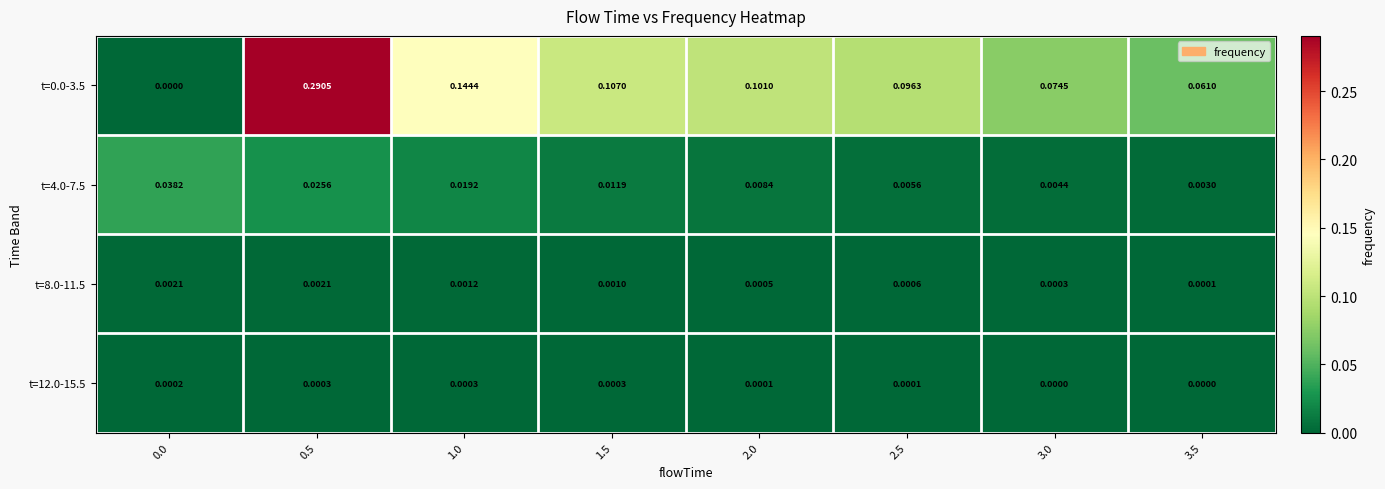

Is the value of t=4.0-7.5 at 0.5 greater than the value of t=0.0-3.5 at 3.0?

No